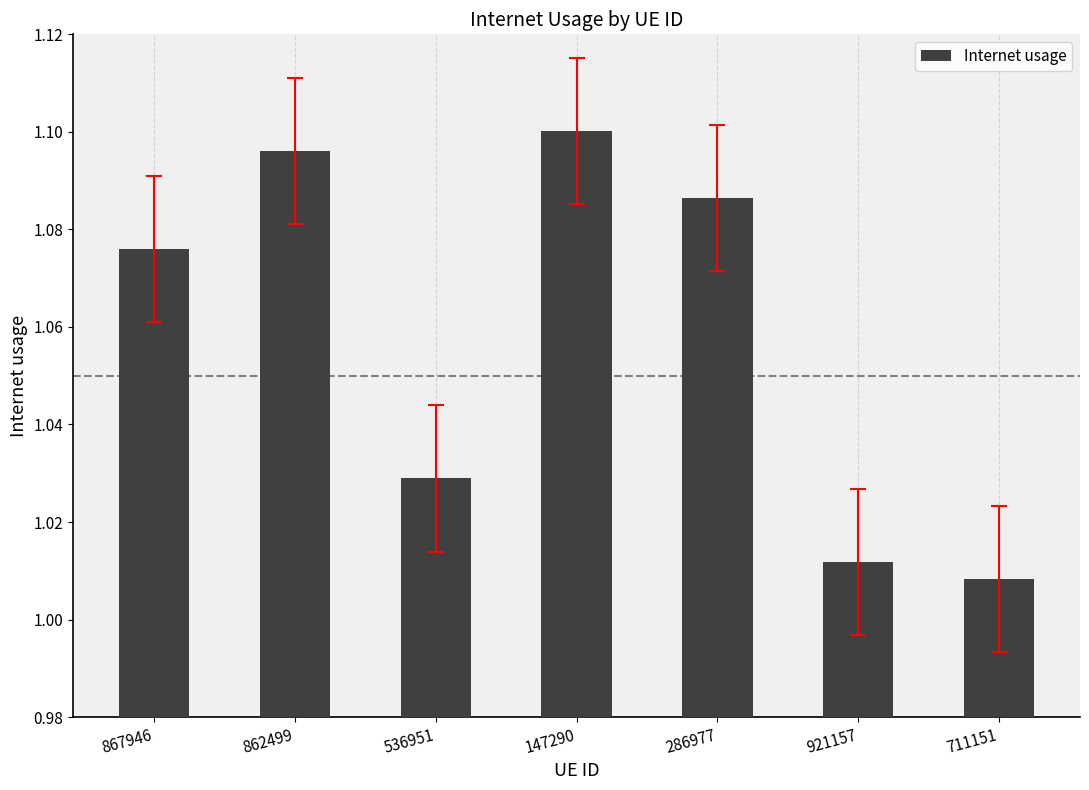

At which category does the chart reach its minimum across all series?

711151